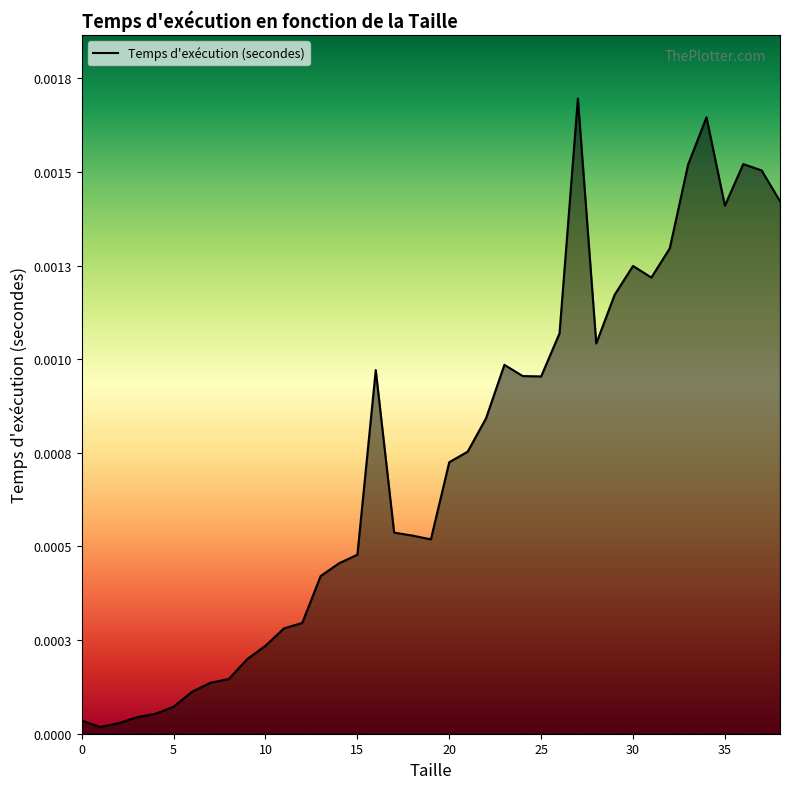

Which category has the lowest value across all series?

1